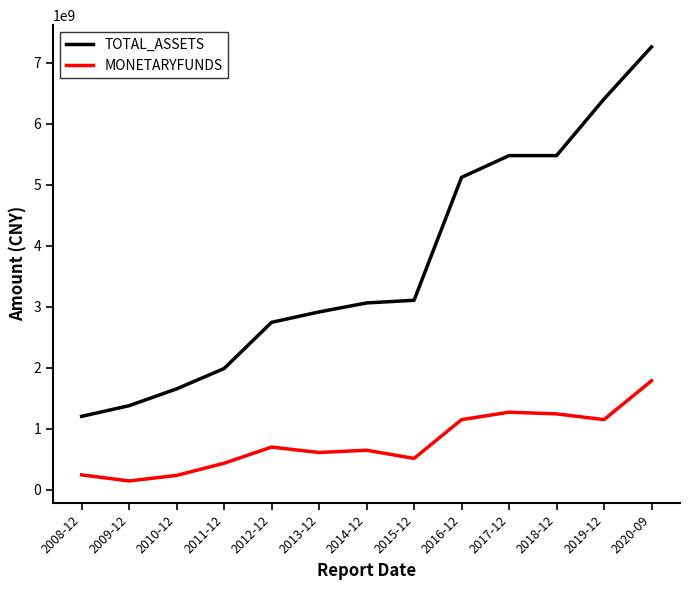

Is it true that MONETARYFUNDS equals 1270812496.7 at 2017-12?

True